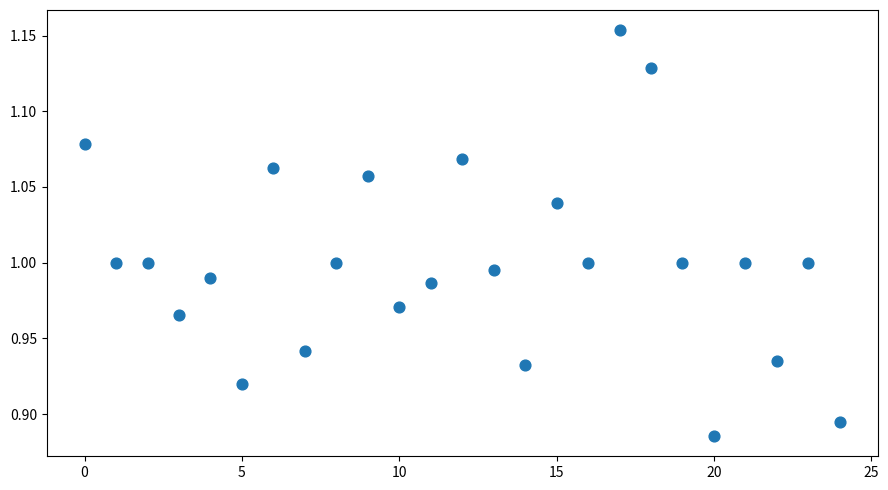

What is the range of Y values (max minus min)?

0.3